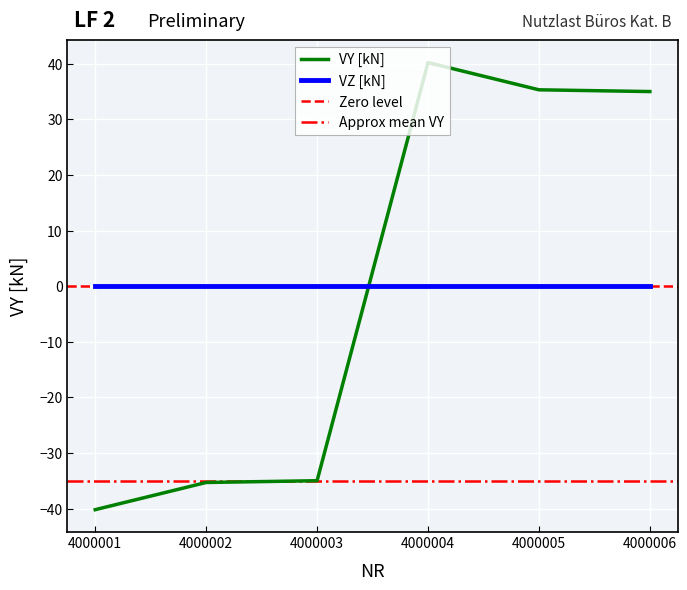

How many values are below 34?

3